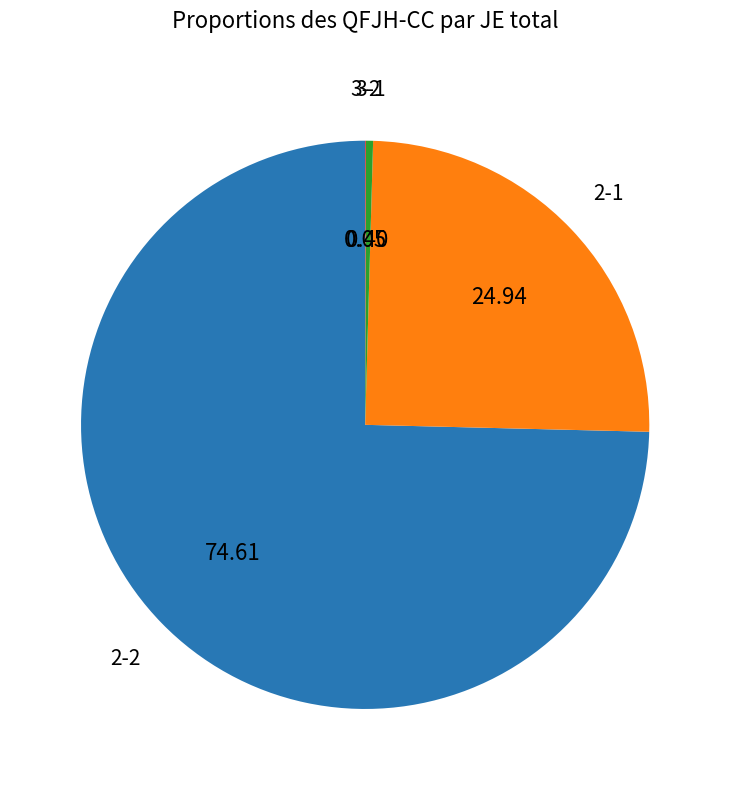

Does any single category account for the majority?

Yes